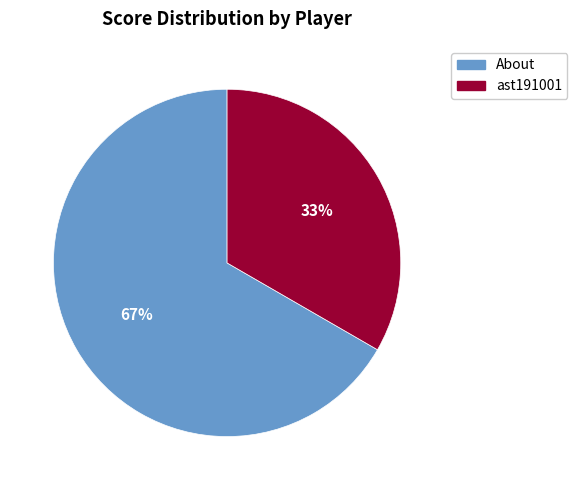

Which slice represents more than half of the pie?

About